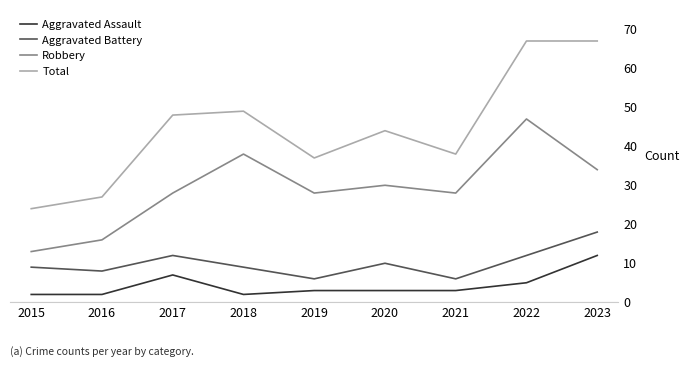

What are all the series names shown in the legend?

Aggravated Assault, Aggravated Battery, Robbery, Total